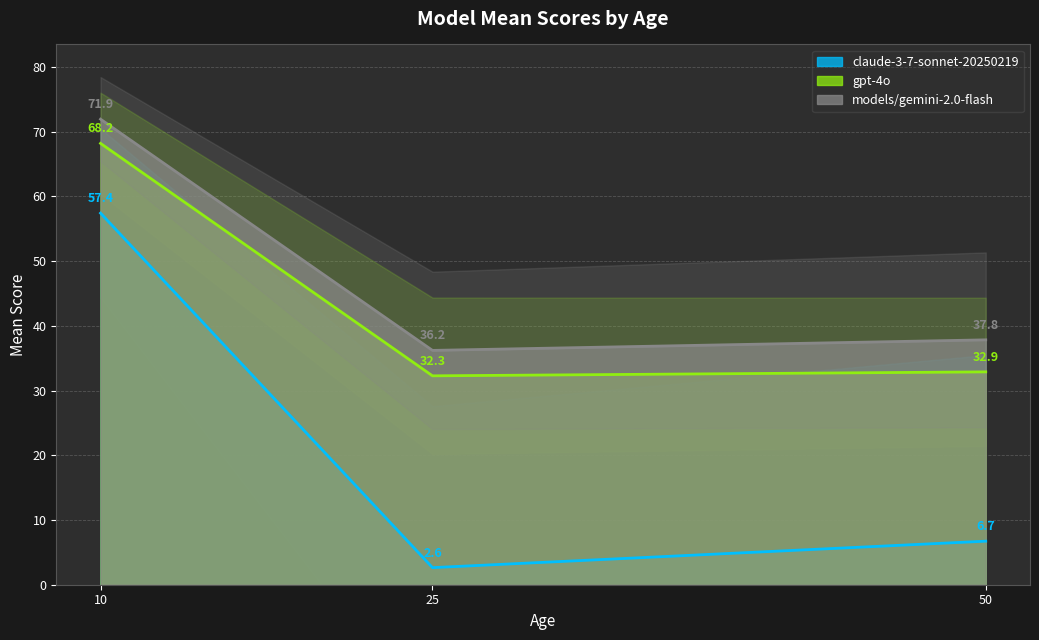

Reading right to left, transcribe all the data shown in this chart.

claude-3-7-sonnet-20250219: 50=6.7	25=2.6	10=57.4
gpt-4o: 50=32.9	25=32.3	10=68.2
models/gemini-2.0-flash: 50=37.8	25=36.2	10=71.9